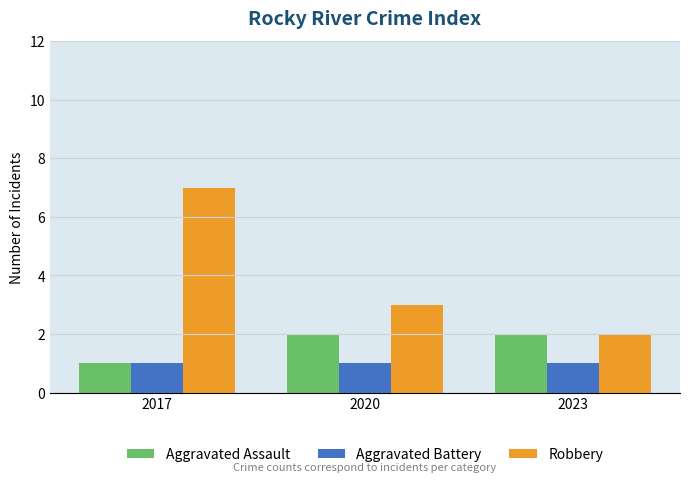

Rank the series by their maximum value, from lowest to highest.

Aggravated Battery, Aggravated Assault, Robbery